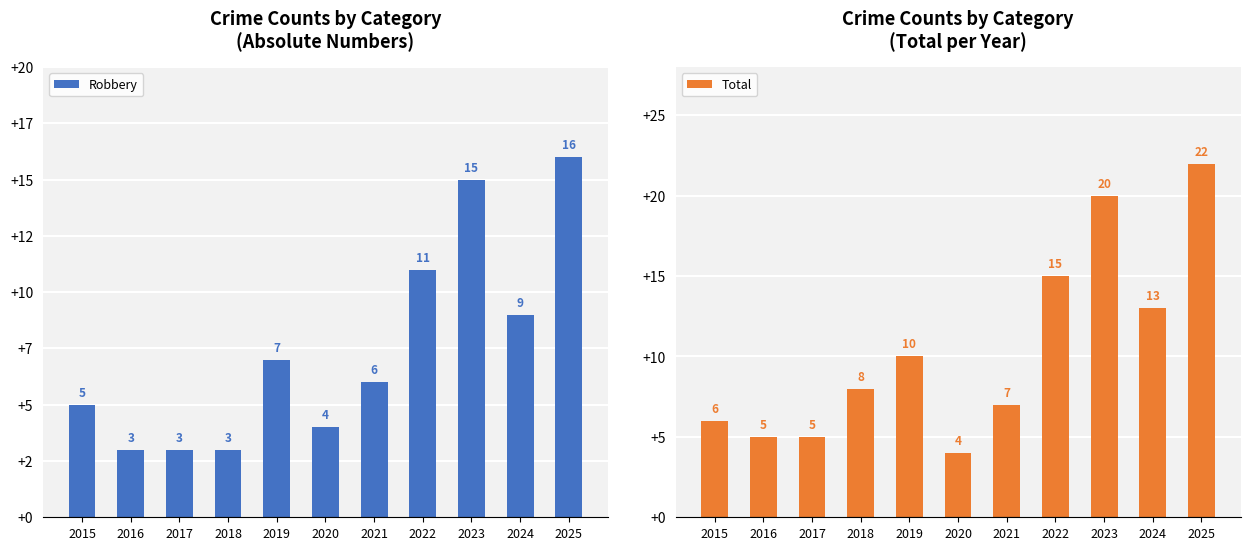

Reading left to right, what are all the values shown in this chart?

Robbery: 2015=5	2016=3	2017=3	2018=3	2019=7	2020=4	2021=6	2022=11	2023=15	2024=9	2025=16
Total: 2015=6	2016=5	2017=5	2018=8	2019=10	2020=4	2021=7	2022=15	2023=20	2024=13	2025=22